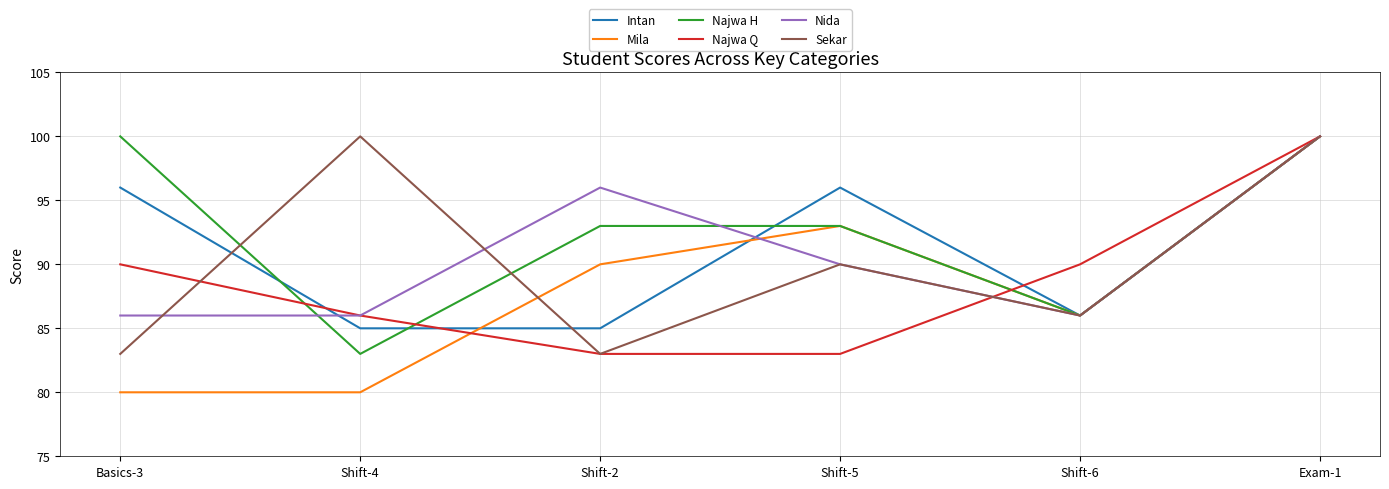

Is the value of Najwa Q at Shift-4 greater than the value of Najwa H at Shift-4?

Yes